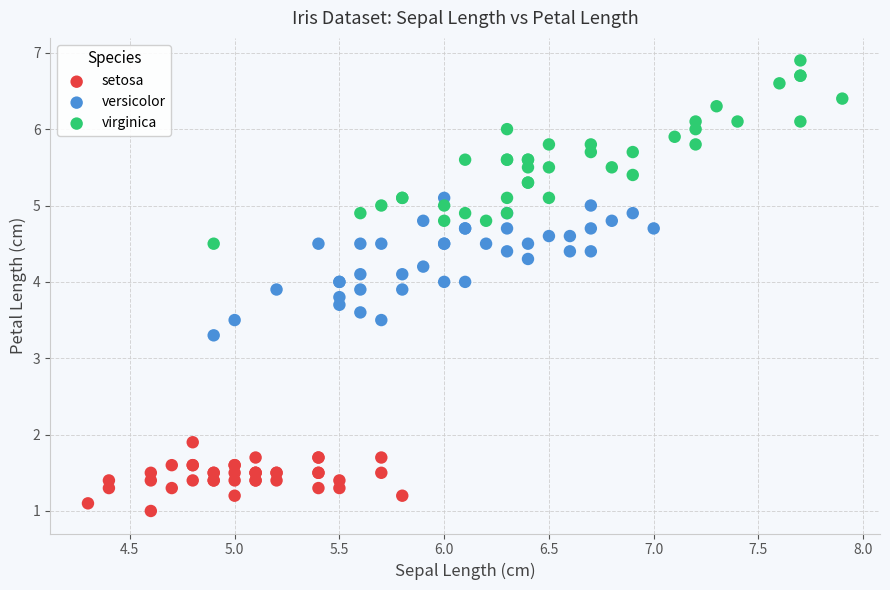

Which series contains the highest Y value?

virginica